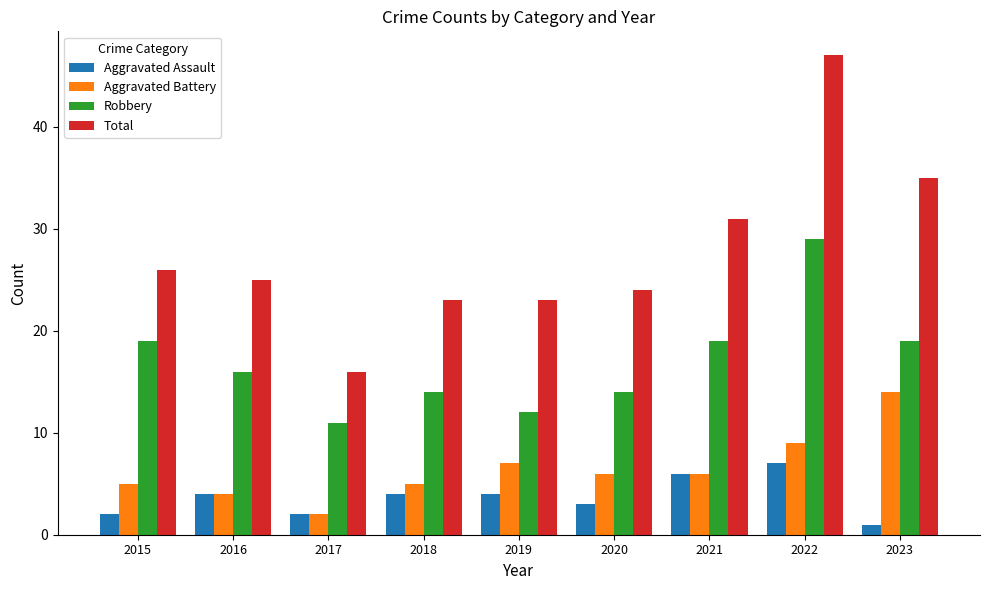

What is the difference between the second highest and second lowest values in the Total series?

12